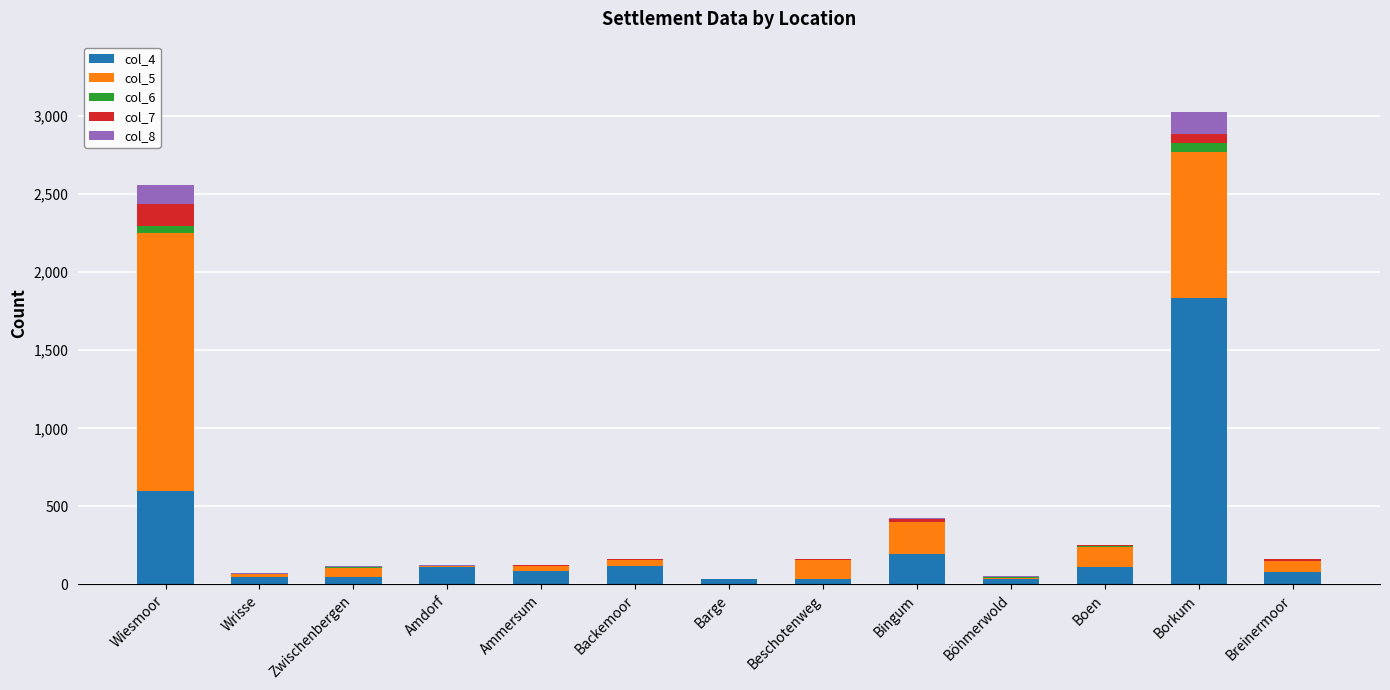

At which category is the sum across all series the highest?

Borkum